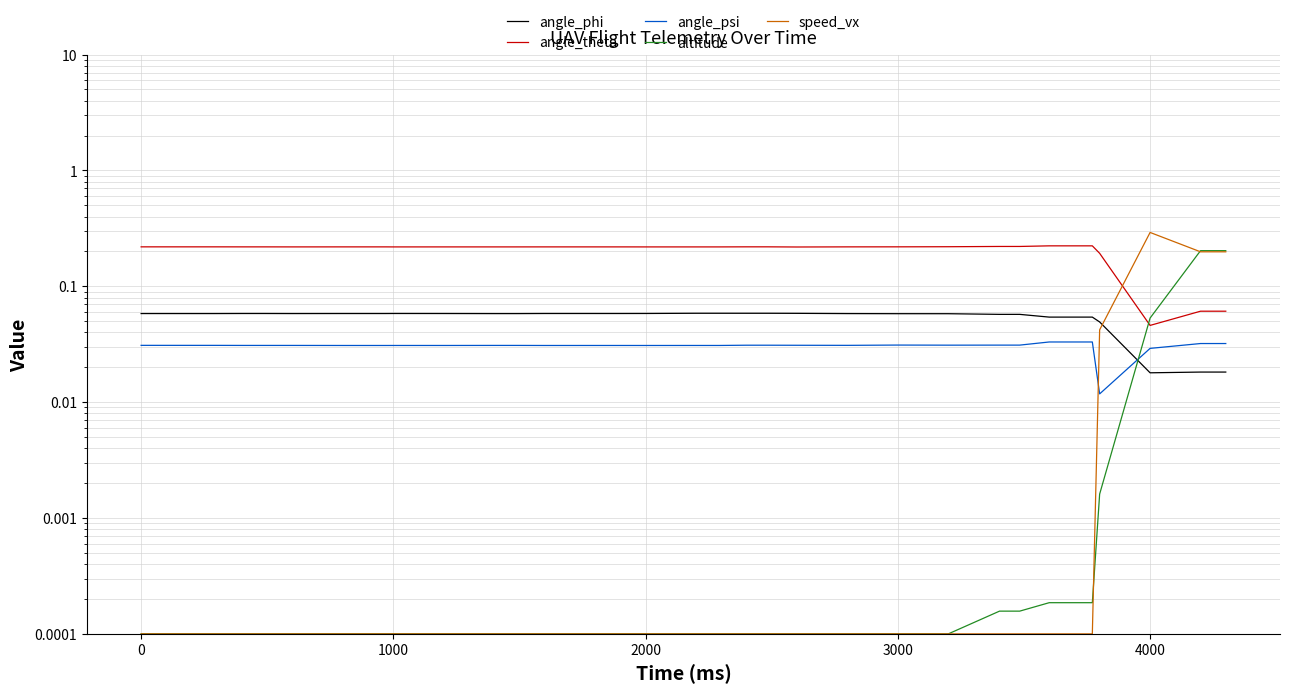

The angle_psi series shows 0.0 at 14. True or false?

False